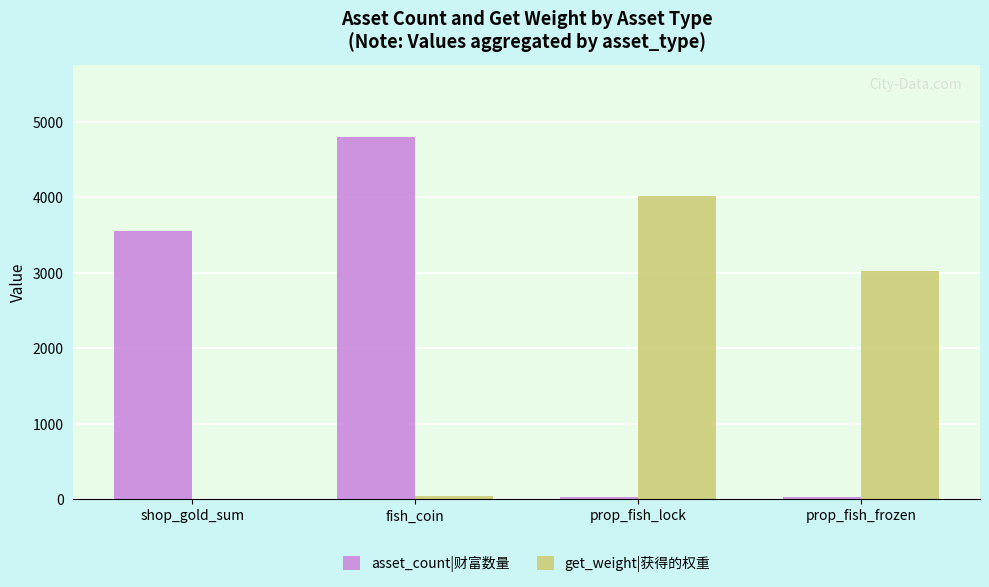

What is the maximum value shown in the chart?

4800